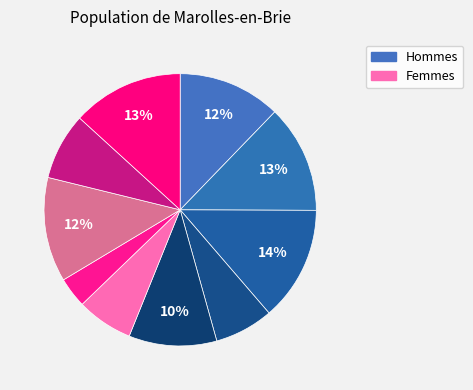

How many segments does this pie chart have?

10